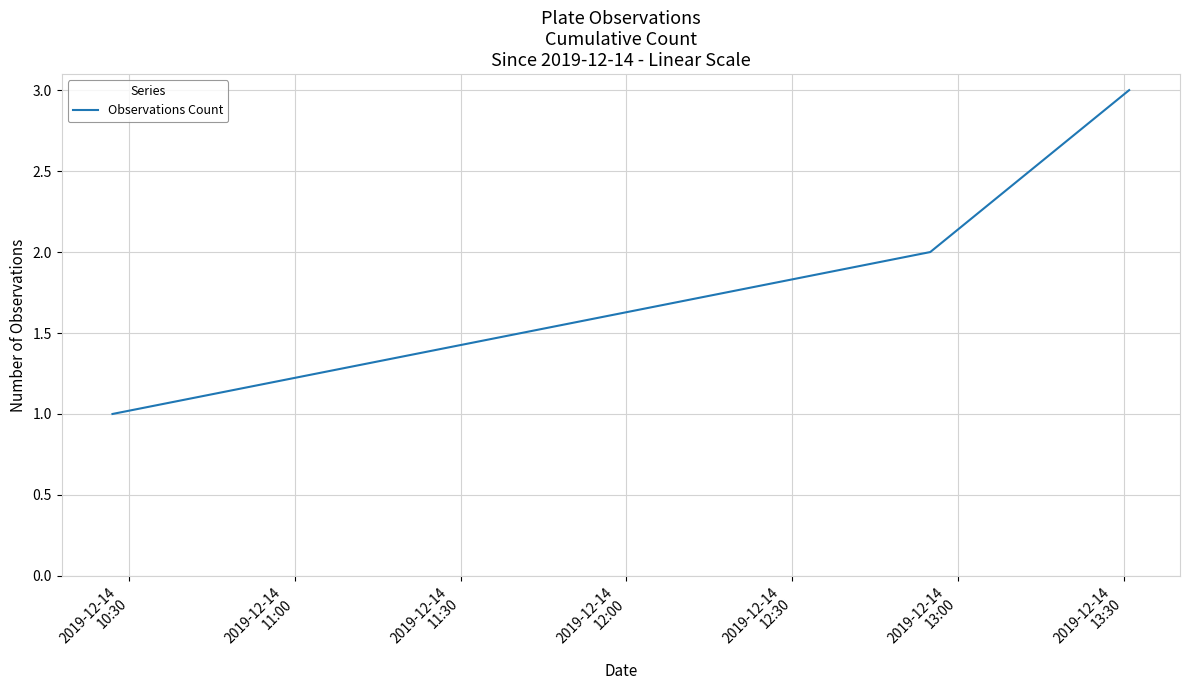

What is the greatest value displayed?

3